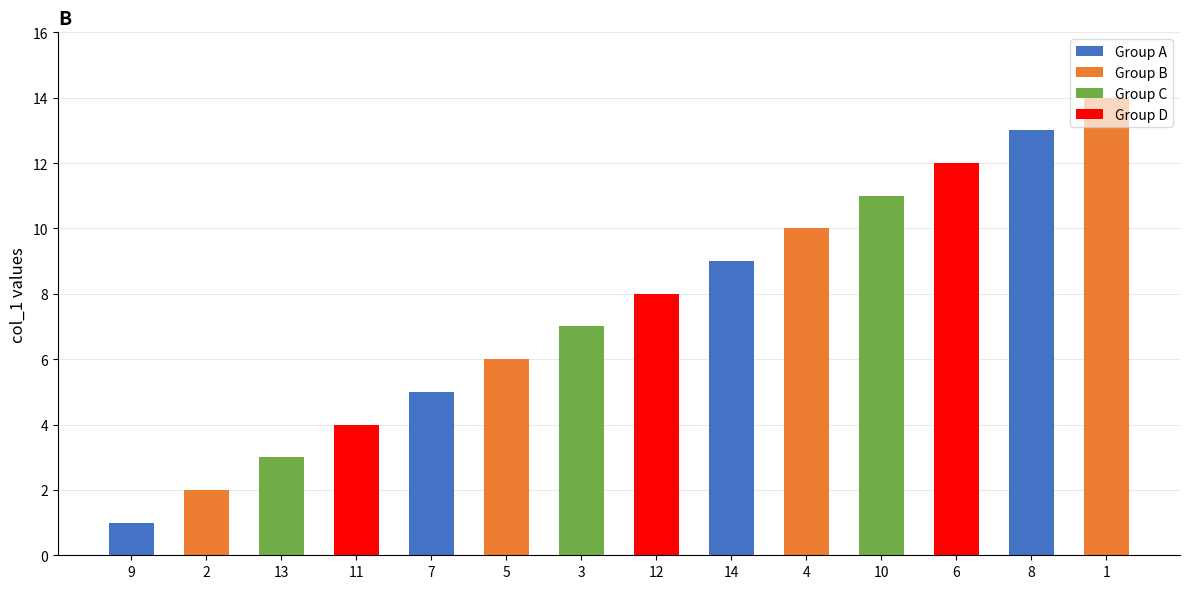

Reading left to right, list all the values displayed in this chart.

9=1	2=2	13=3	11=4	7=5	5=6	3=7	12=8	14=9	4=10	10=11	6=12	8=13	1=14